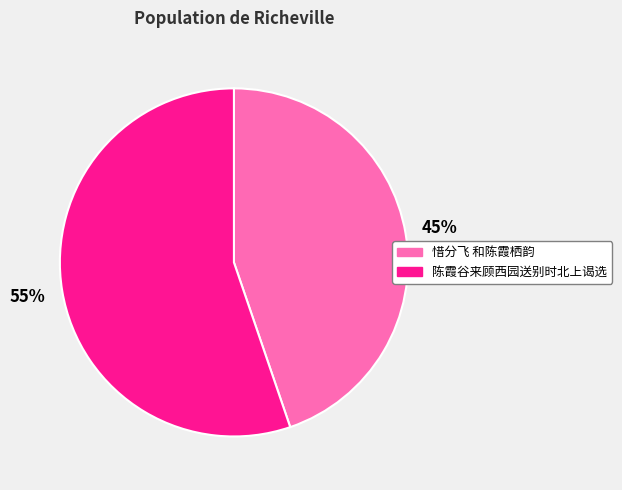

Does any single category account for the majority?

Yes